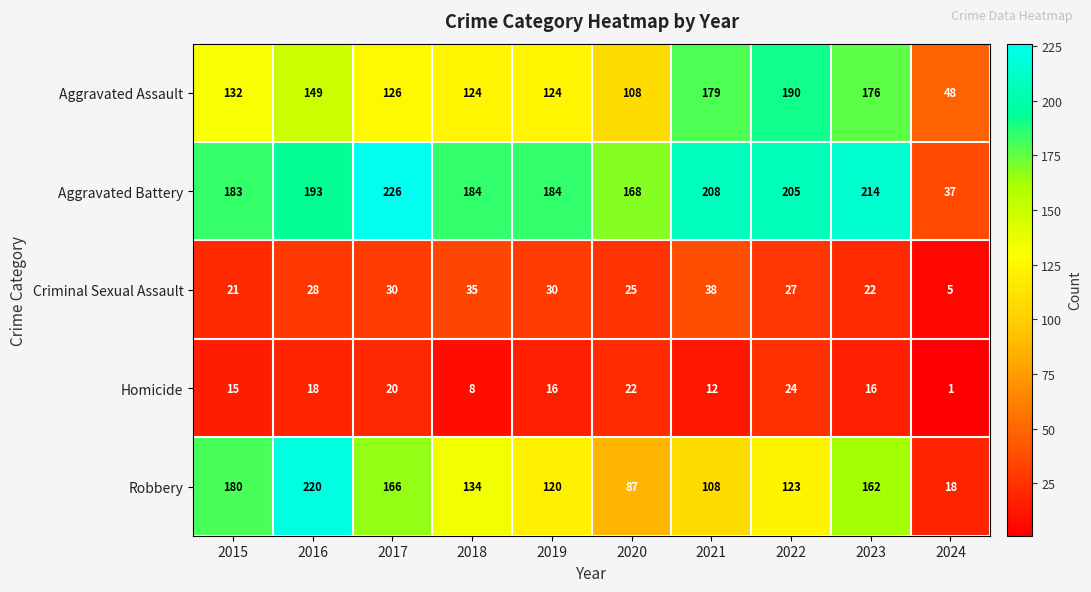

Is it true that Aggravated Battery equals 61 at 2024?

False